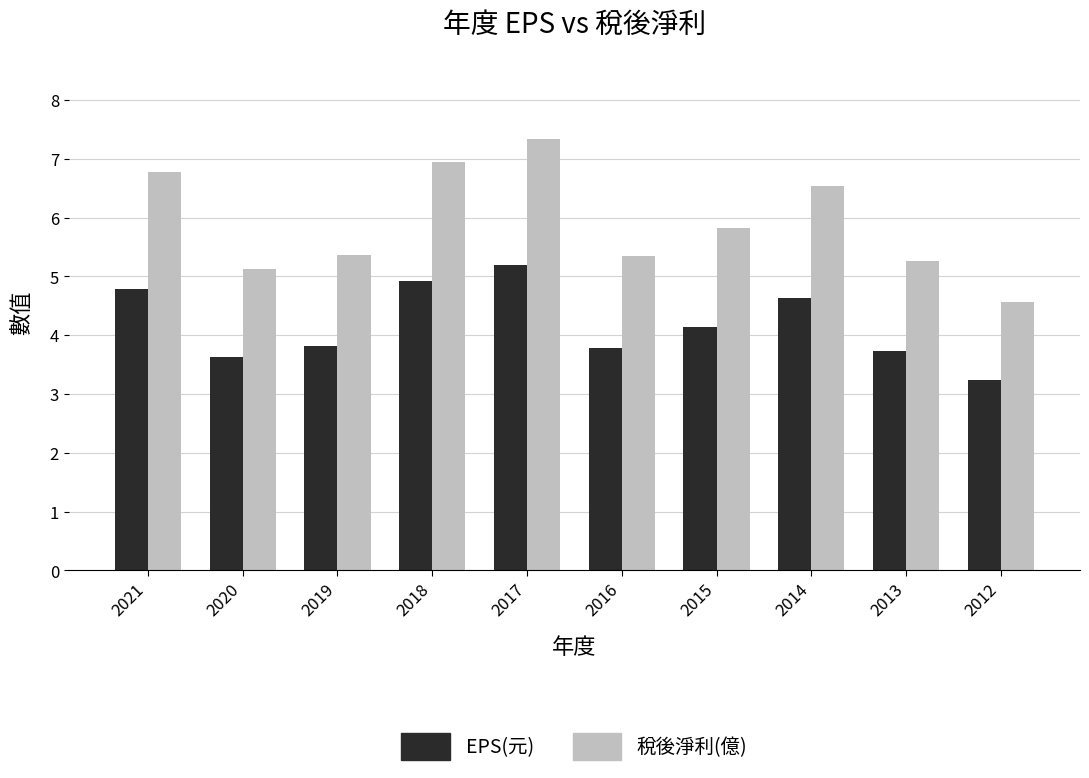

Which category has the highest value in the EPS(元) series?

2017